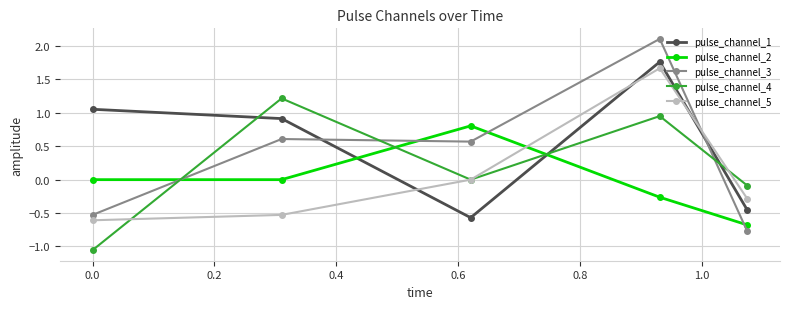

True or false: pulse_channel_4 has more than 0 interior local peaks.

True